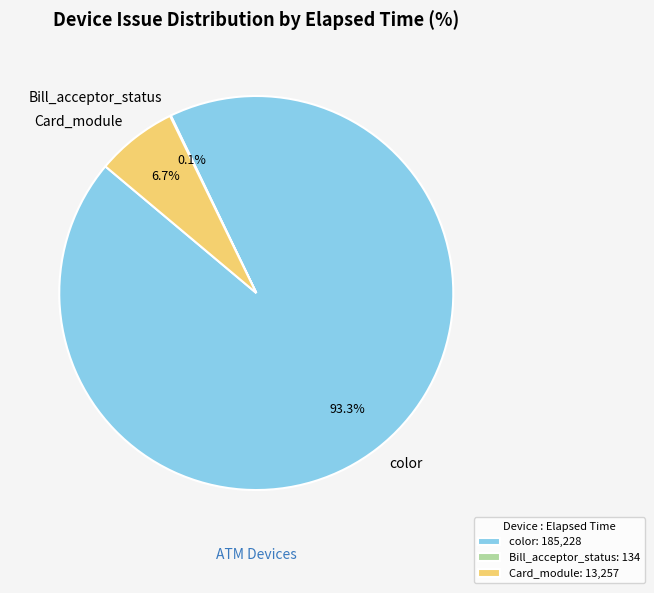

What percentage is the Card_module slice, to the nearest percent?

7%